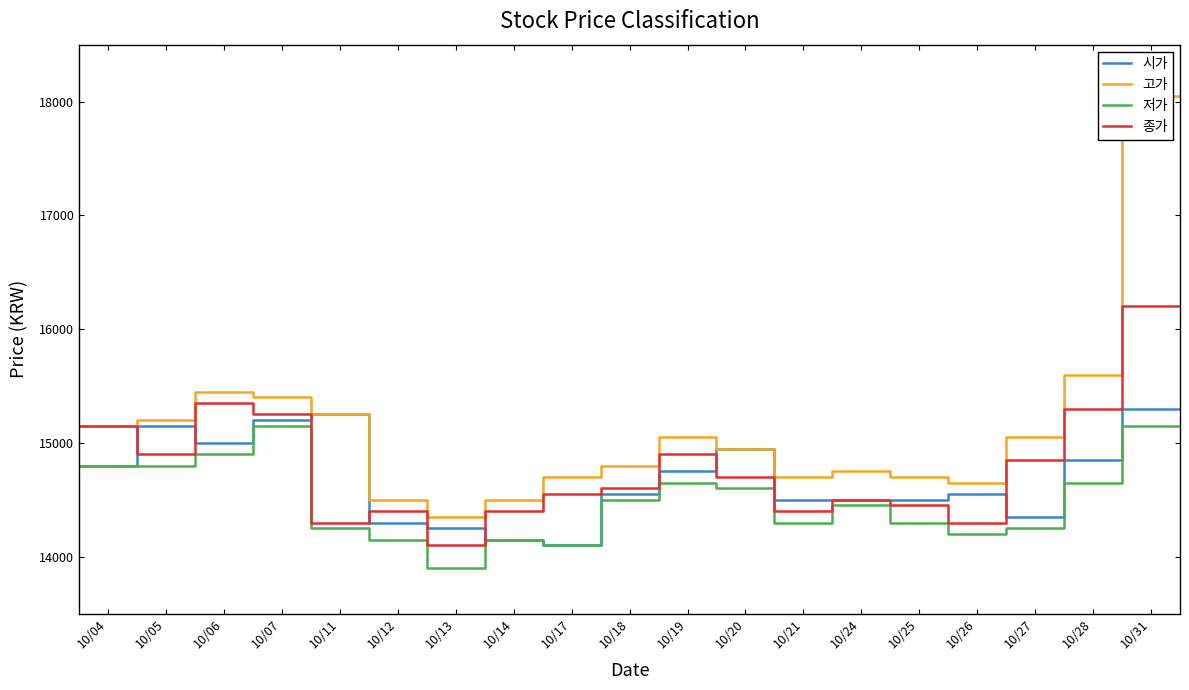

What is the minimum value for 시가?

14100